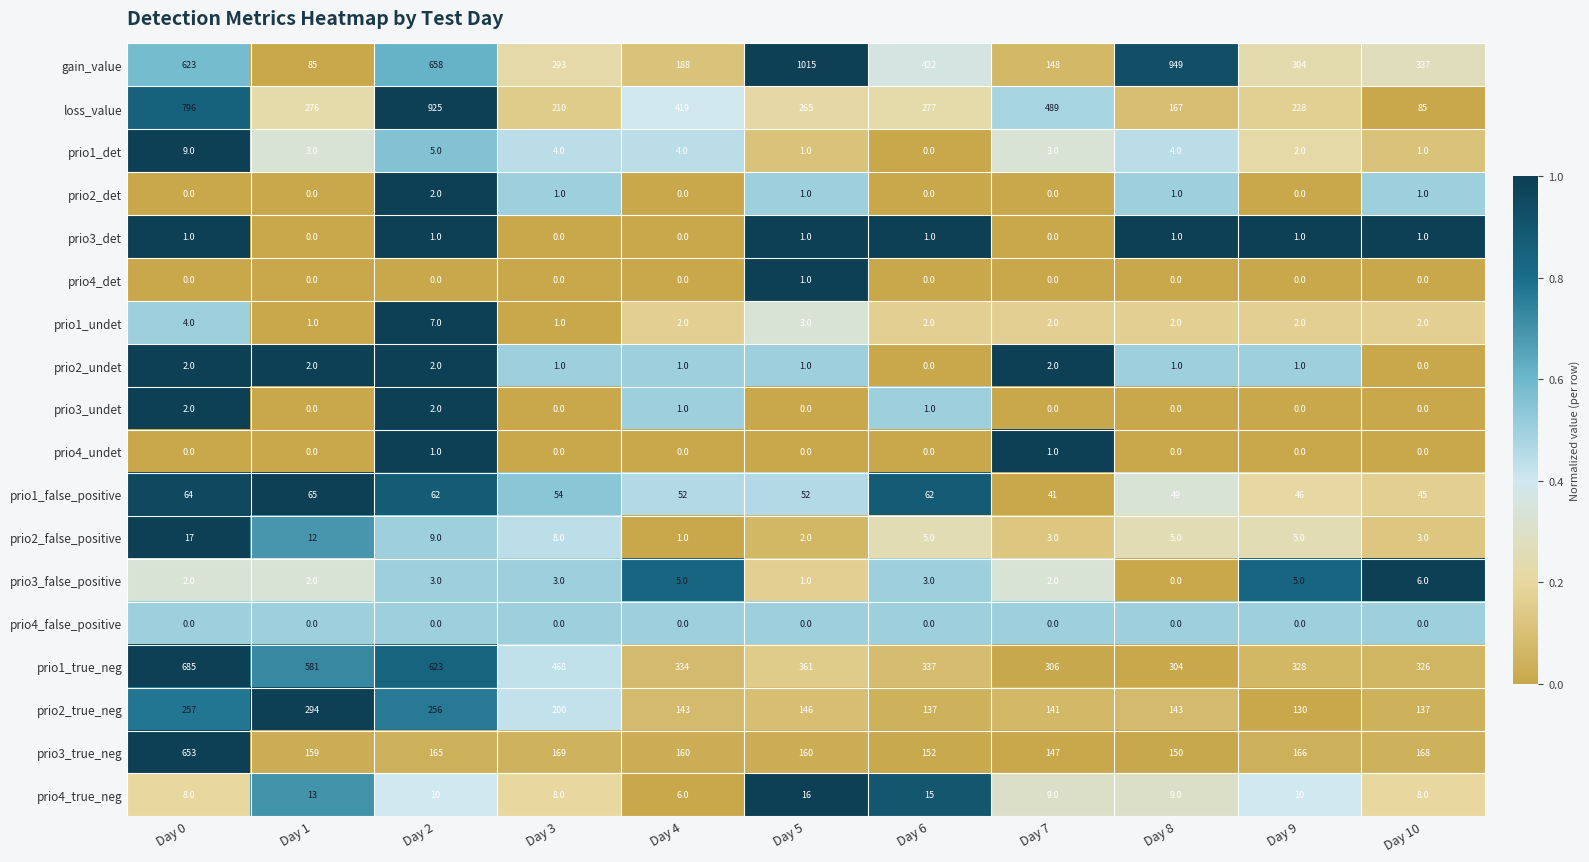

Between Day 0 and Day 8, which series saw the biggest shift?

loss_value